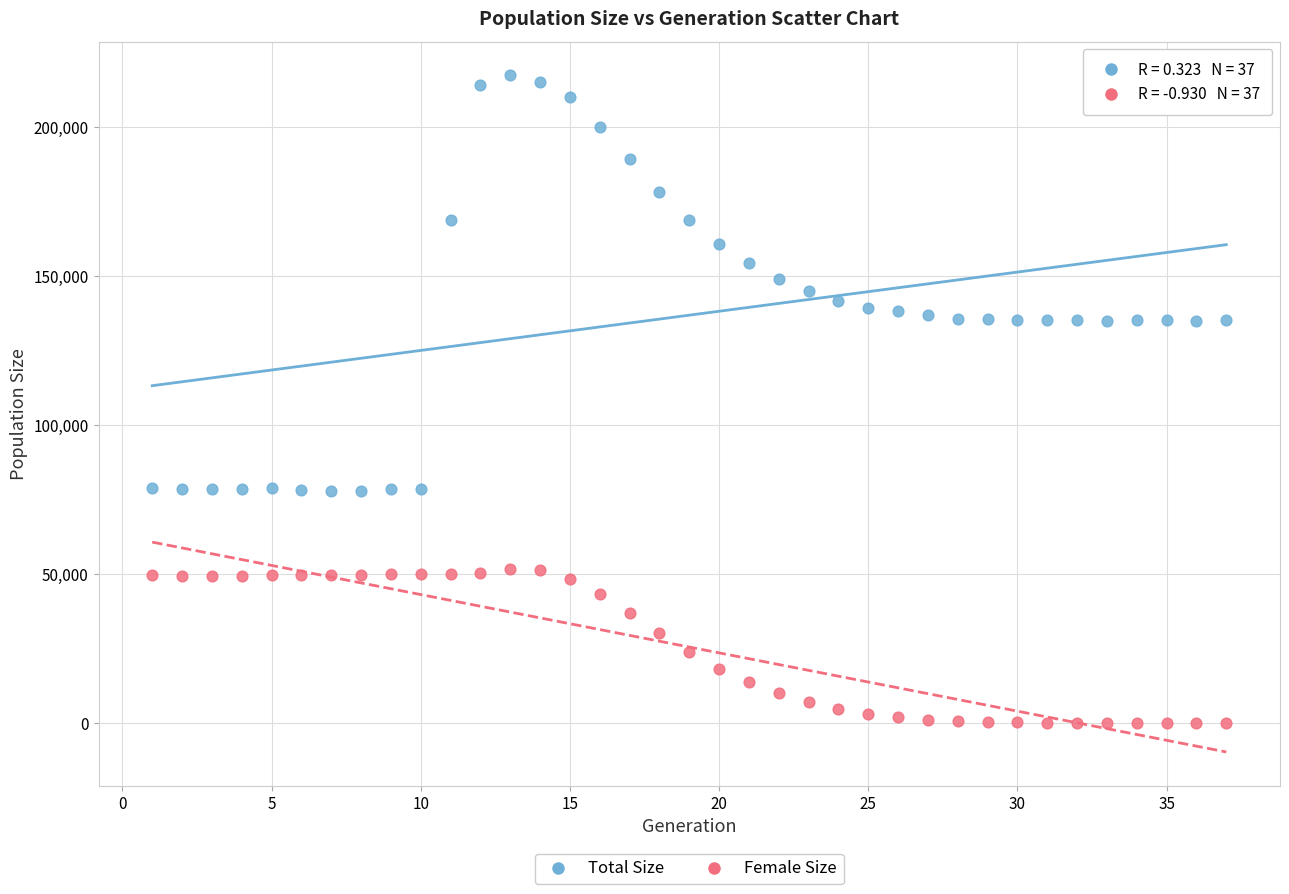

Across all data points, what is the range of Y values (max minus min)?

217452